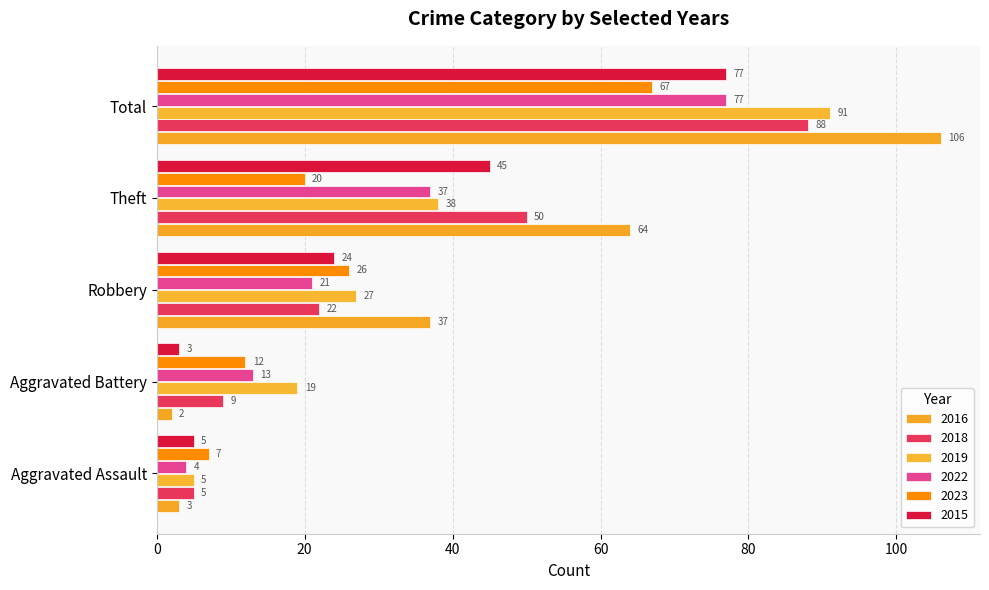

Count the number of data series in this chart.

6